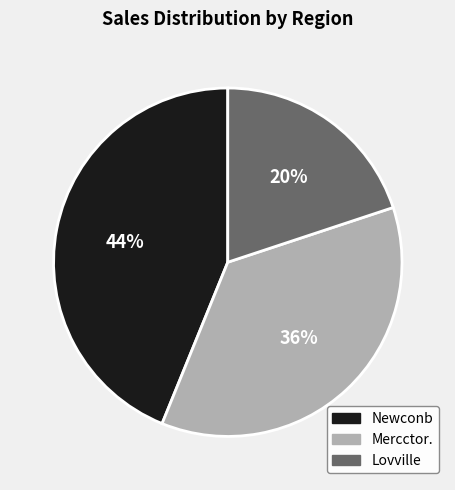

Do Mercctor. and Newconb together represent more than half of the pie?

Yes